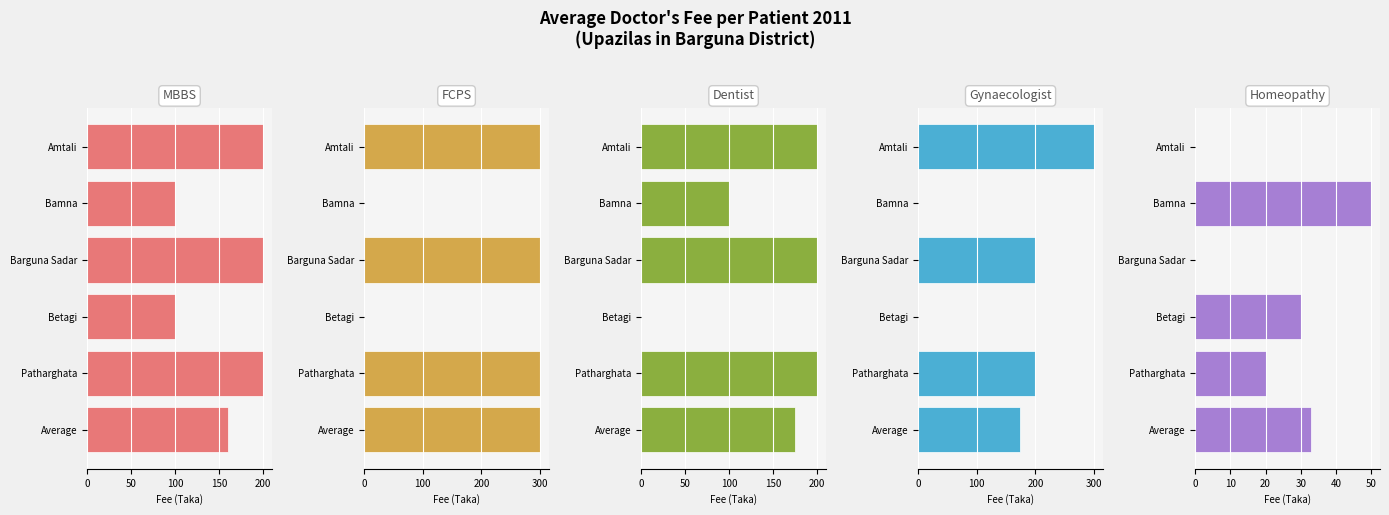

List the series in order of their peak value, highest first.

FCPS, Gynaecologist, MBBS, Dentist, Homeopathy